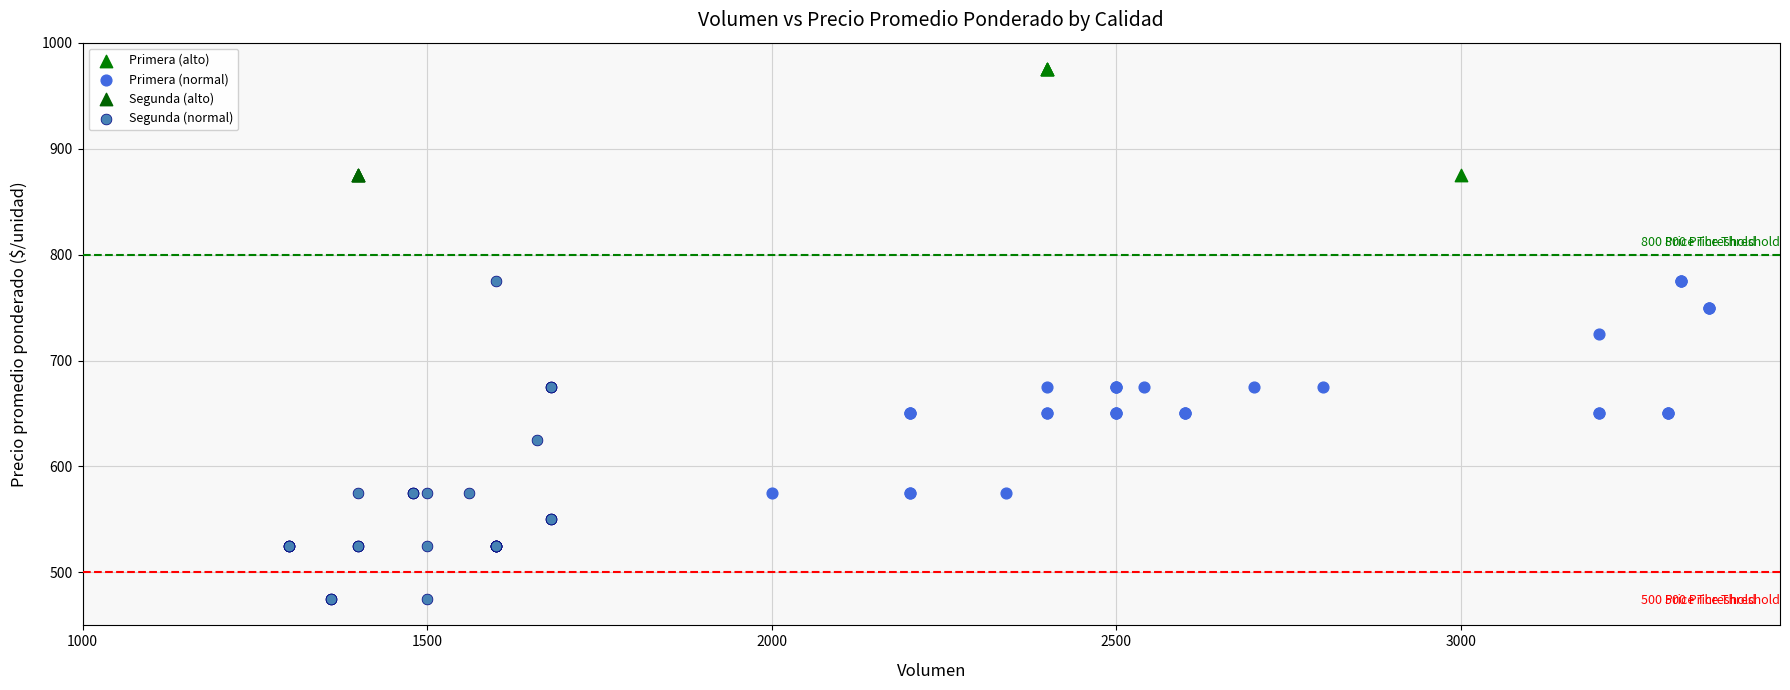

Which series reaches the minimum Y coordinate?

Segunda (normal)